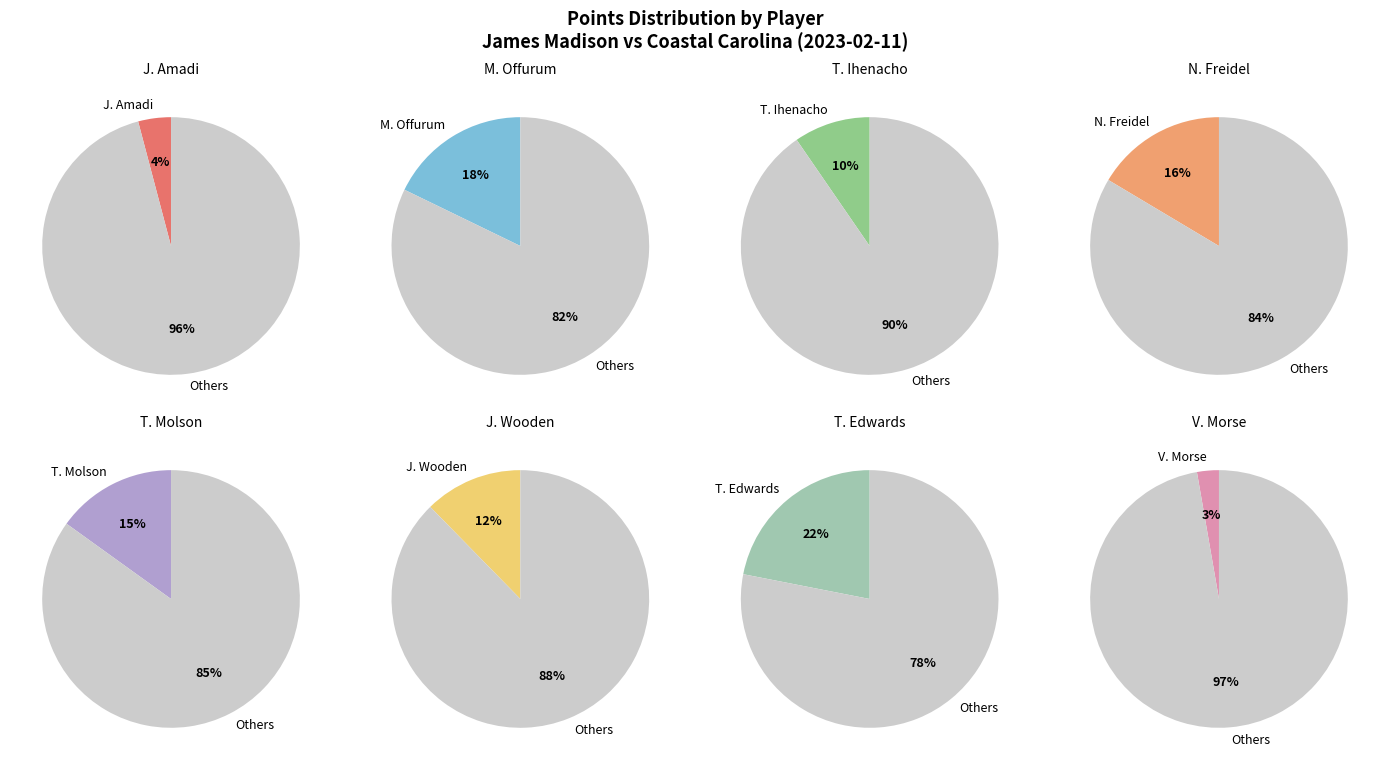

Count the number of slices in the pie.

8